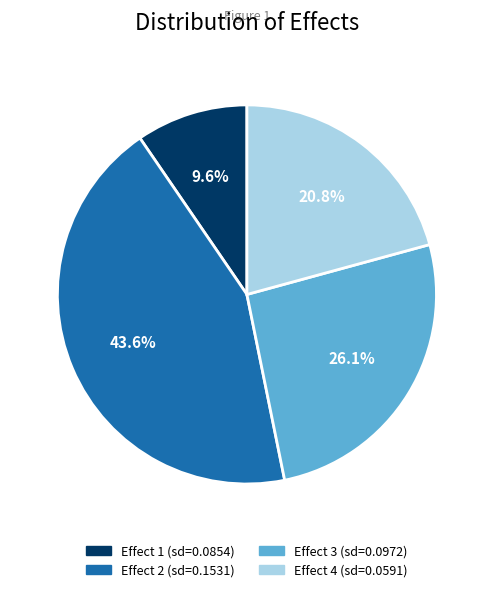

Count the number of slices in the pie.

4